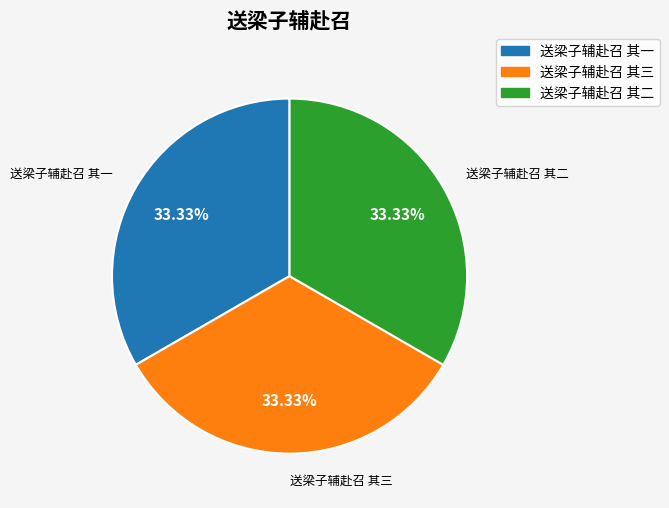

What portion of the pie excludes 送梁子辅赴召 其一?

66.7%